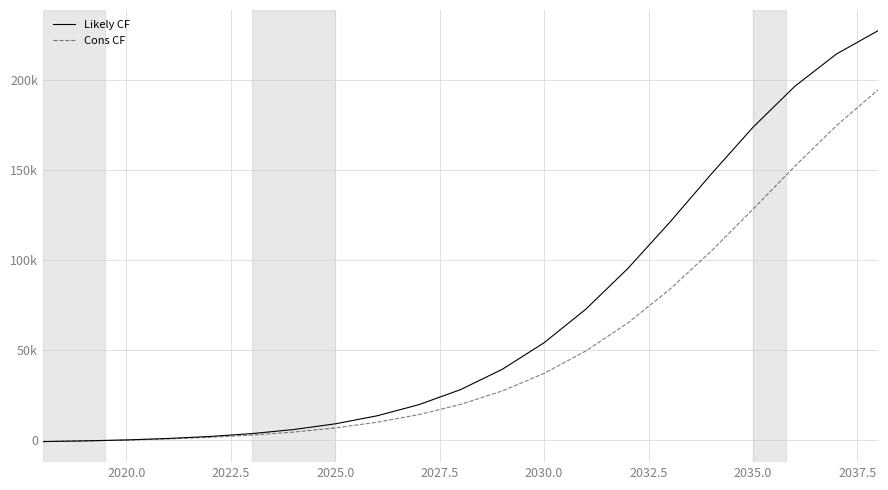

What are all the series names shown in the legend?

Likely CF, Cons CF